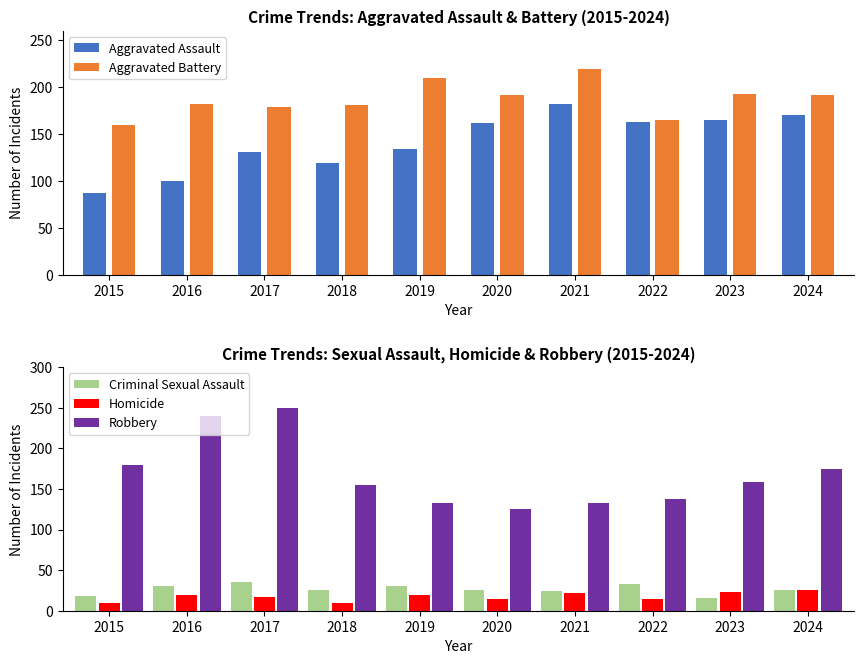

At which label does Aggravated Assault first exceed 162?

2021